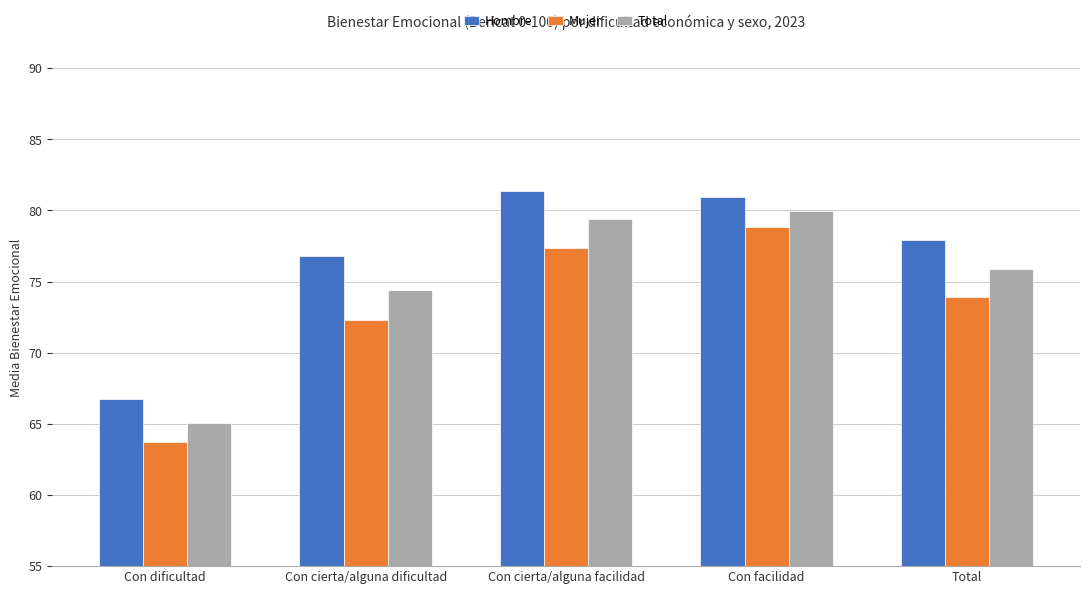

Which series has the widest spread of values?

Mujer